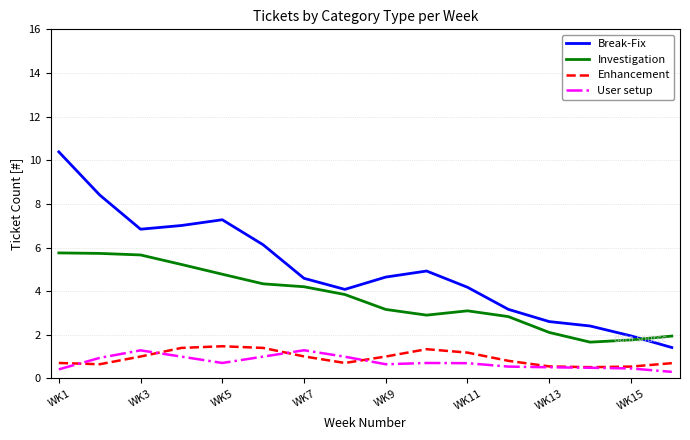

Does the chart display data point markers on the line(s)?

No